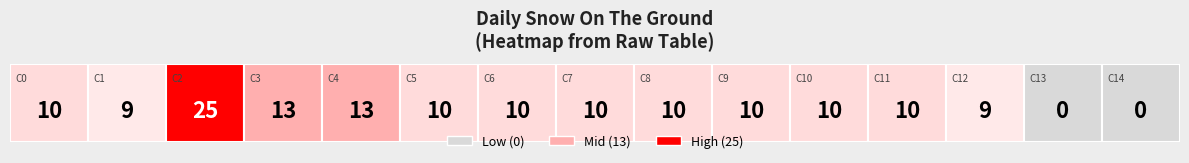

What is the difference between the maximum and minimum values?

25